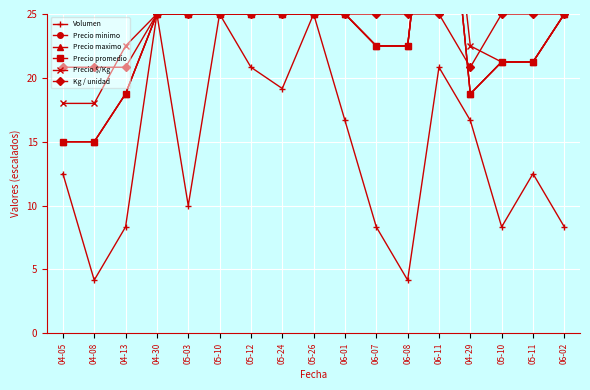

How many distinct data groups are displayed?

6